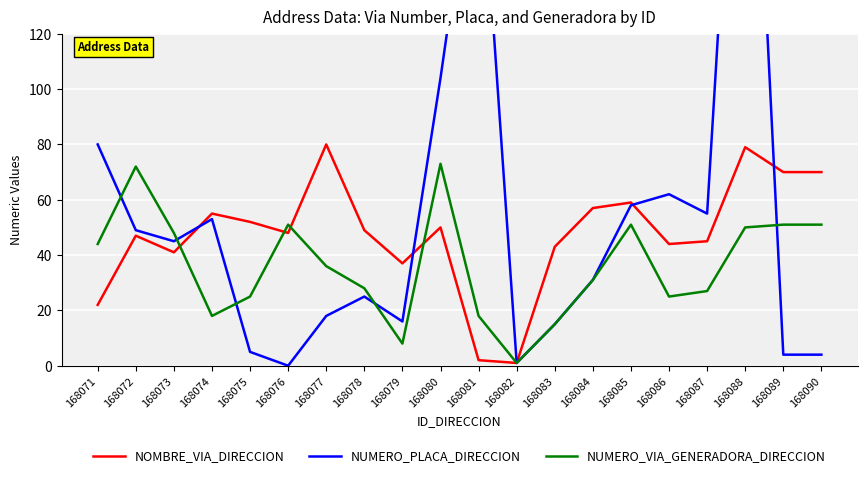

Which series has the largest total across all categories?

NUMERO_PLACA_DIRECCION